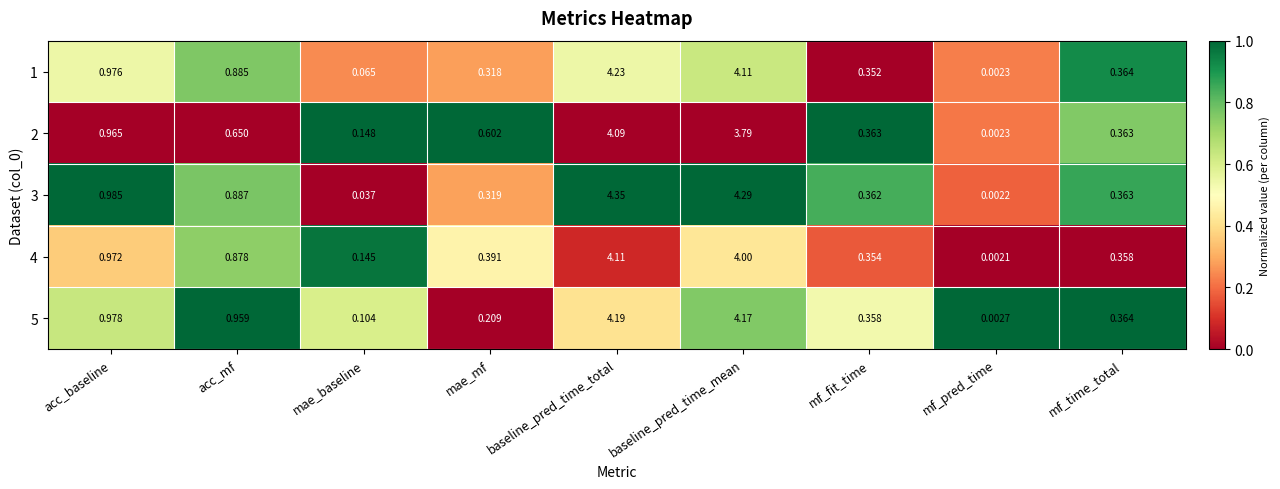

At which category is the sum across all series the highest?

baseline_pred_time_total